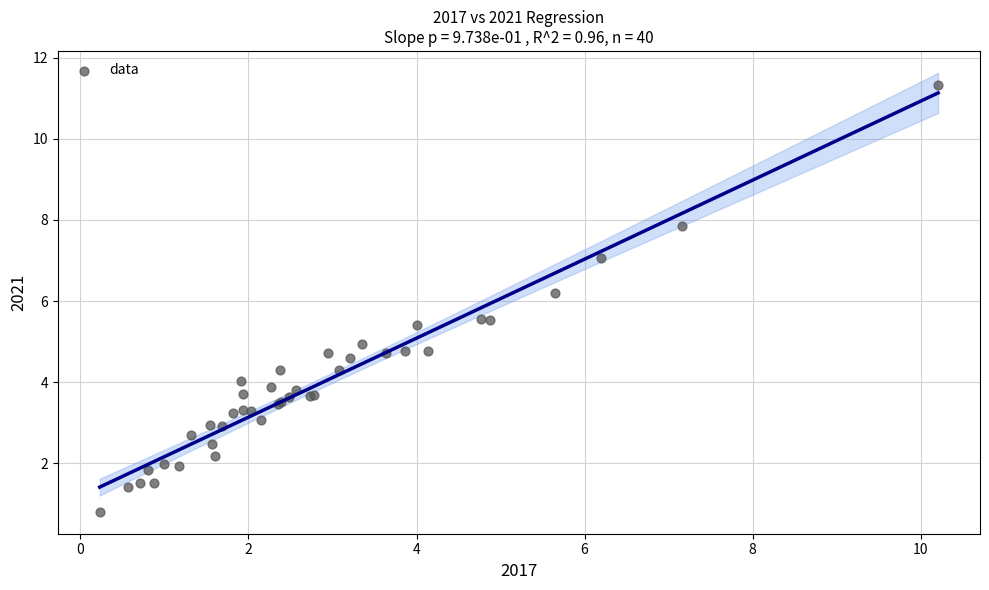

What Y value in the scatter plot is closest to 6?

6.2